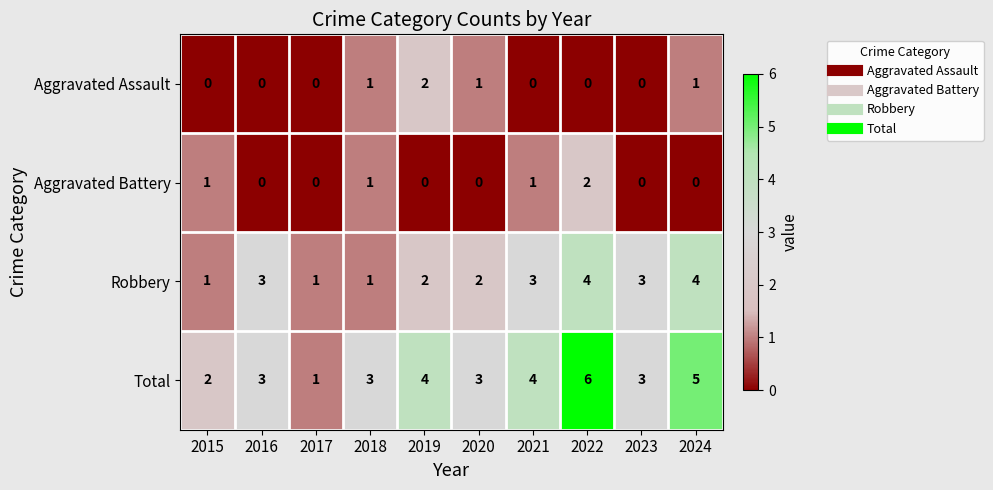

What is the sum of all Robbery values?

24